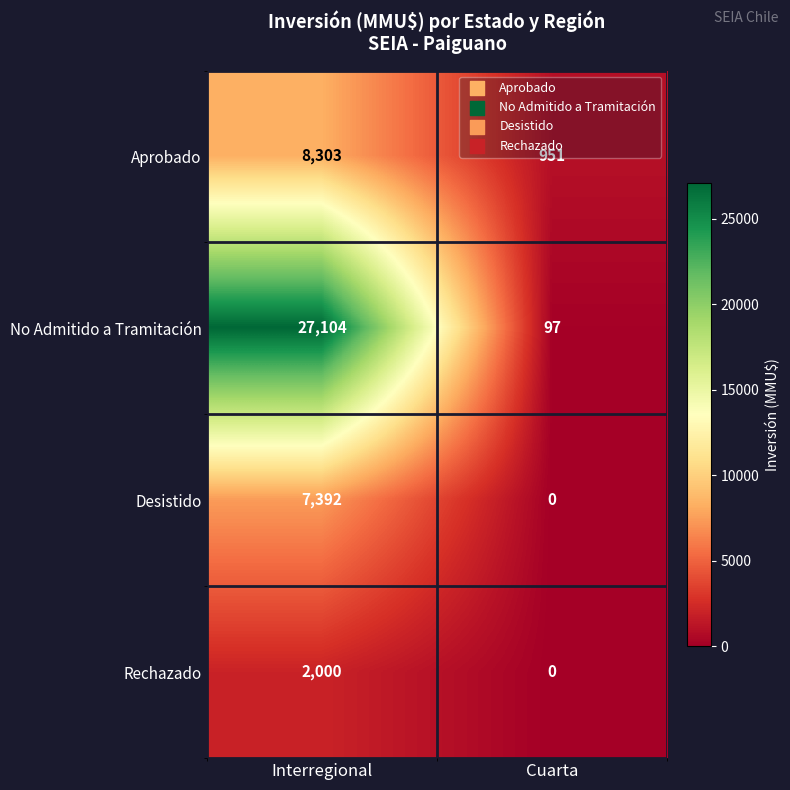

Rank the series by their maximum value, from highest to lowest.

No Admitido a Tramitación, Aprobado, Desistido, Rechazado